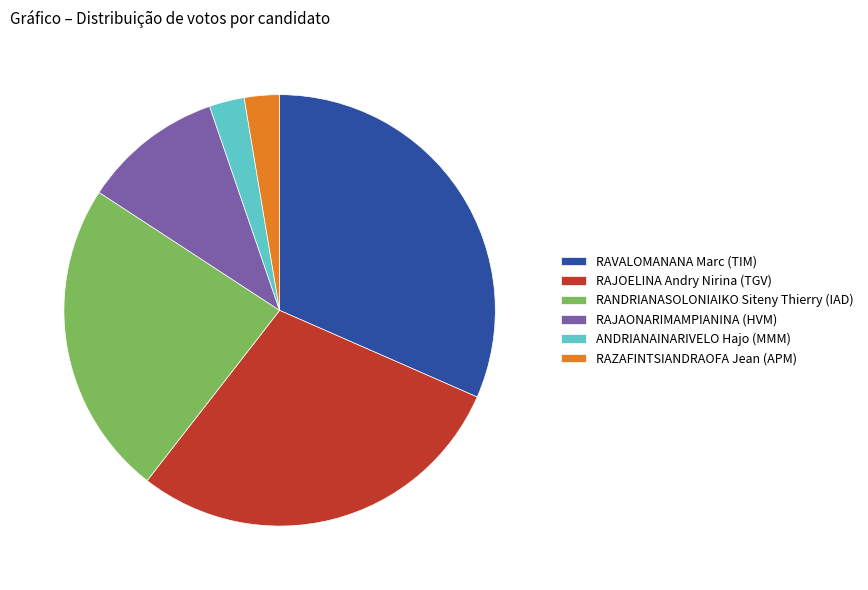

Approximately how many times larger is the value at RAJAONARIMAMPIANINA (HVM) compared to ANDRIANAINARIVELO Hajo (MMM)?

4.0